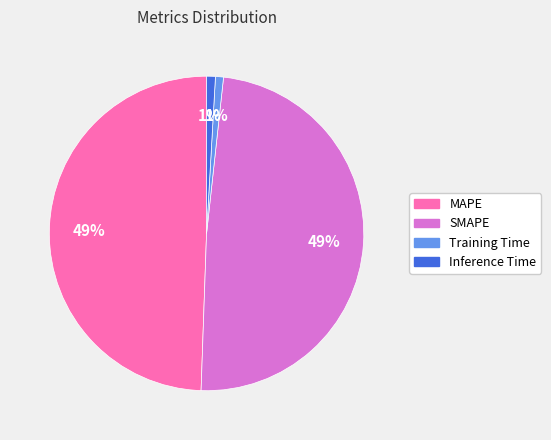

To the nearest percent, what percentage of the pie is Training Time?

1%